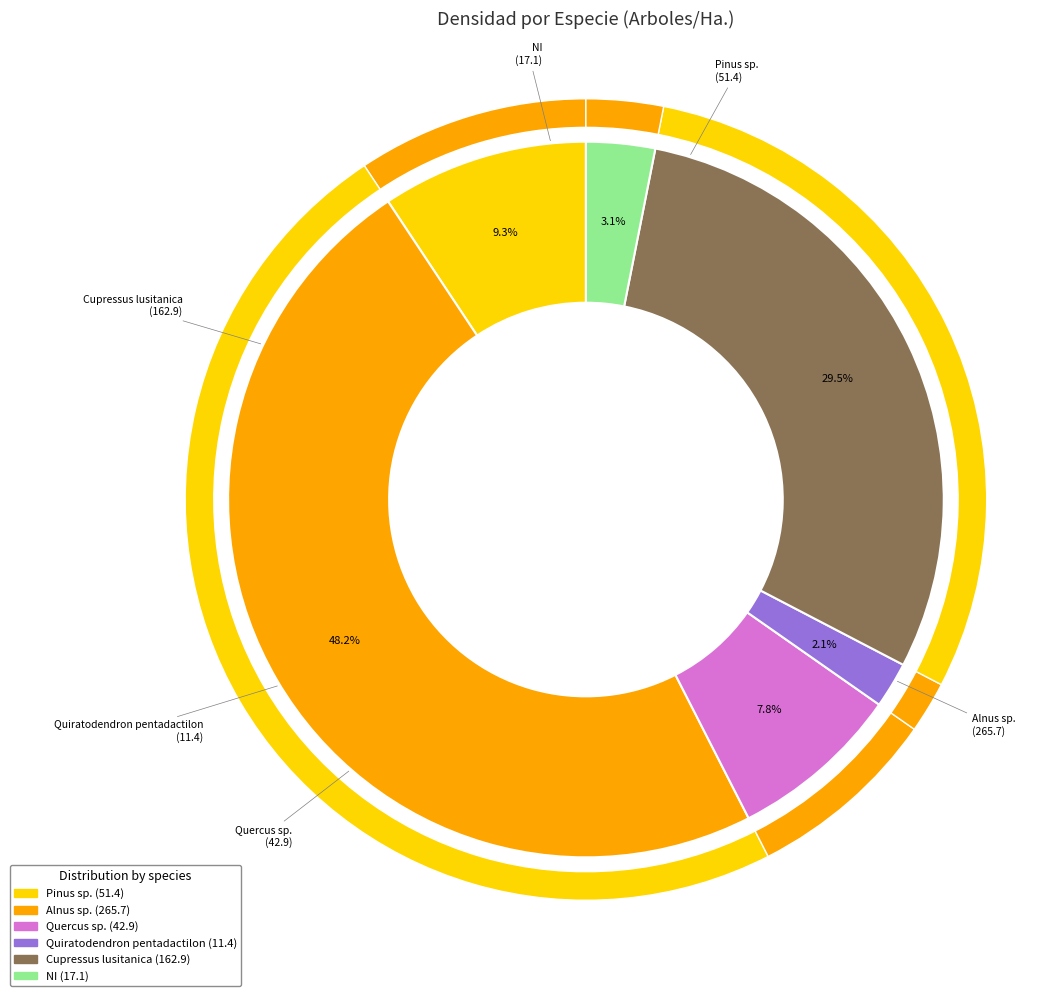

What portion of the pie excludes Cupressus lusitanica?

70.5%